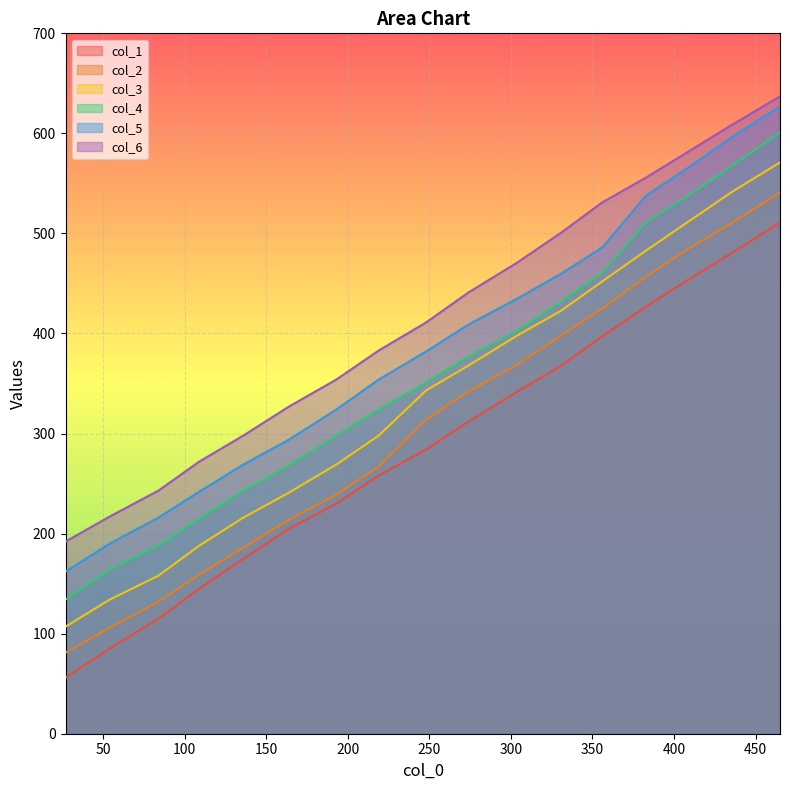

Reading right to left, extract all data points from this chart.

col_1: 465=511	436=481	409=454	383=427	356=397	331=368	304=342	274=312	248=284	219=258	193=230	164=205	136=175	109=145	84=115	54=85	27=56
col_2: 465=541	436=511	409=485	383=457	356=425	331=398	304=369	274=342	248=314	219=267	193=239	164=214	136=186	109=159	84=132	54=106	27=81
col_3: 465=571	436=542	409=512	383=483	356=452	331=423	304=398	274=368	248=343	219=298	193=269	164=241	136=216	109=188	84=158	54=134	27=107
col_4: 465=601	436=568	409=538	383=511	356=461	331=432	304=403	274=377	248=351	219=324	193=298	164=268	136=243	109=215	84=188	54=164	27=134
col_5: 465=627	436=597	409=566	383=538	356=486	331=460	304=435	274=409	248=382	219=354	193=324	164=294	136=269	109=242	84=216	54=190	27=162
col_6: 465=637	436=609	409=582	383=556	356=531	331=501	304=471	274=441	248=411	219=383	193=354	164=327	136=298	109=272	84=243	54=217	27=192